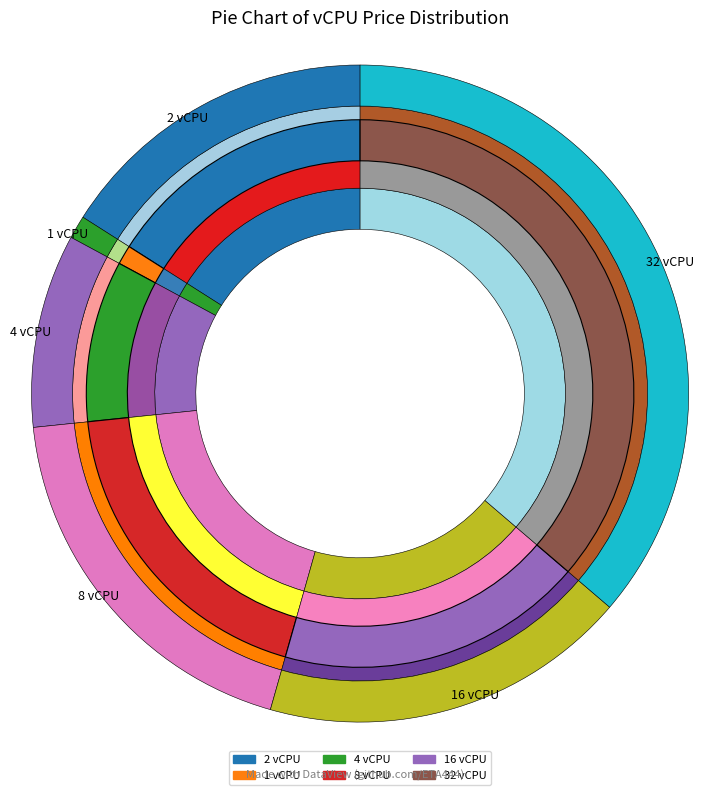

Approximately how many times larger is the value at 8 compared to 1?

16.7